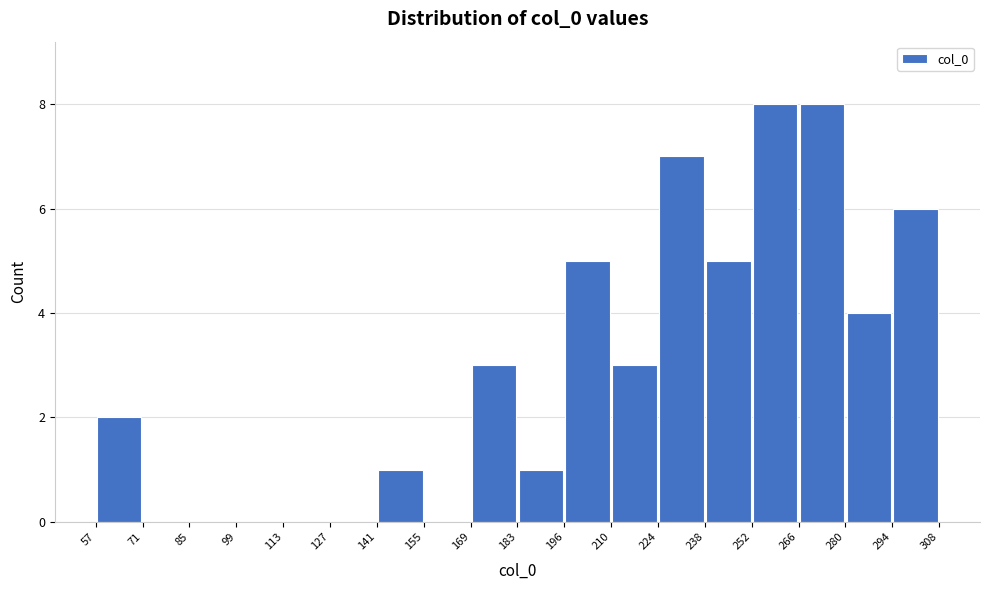

Reading left to right, list every bar in this chart as the range it spans on the x-axis followed by its height. The values are not printed on the chart, so give them approximately, as read against the axis.

57 to 71: 2
71 to 85: 0
85 to 99: 0
99 to 113: 0
113 to 127: 0
127 to 141: 0
141 to 155: 1
155 to 169: 0
169 to 183: 3
183 to 196: 1
196 to 210: 5
210 to 224: 3
224 to 238: 7
238 to 252: 5
252 to 266: 8
266 to 280: 8
280 to 294: 4
294 to 308: 6